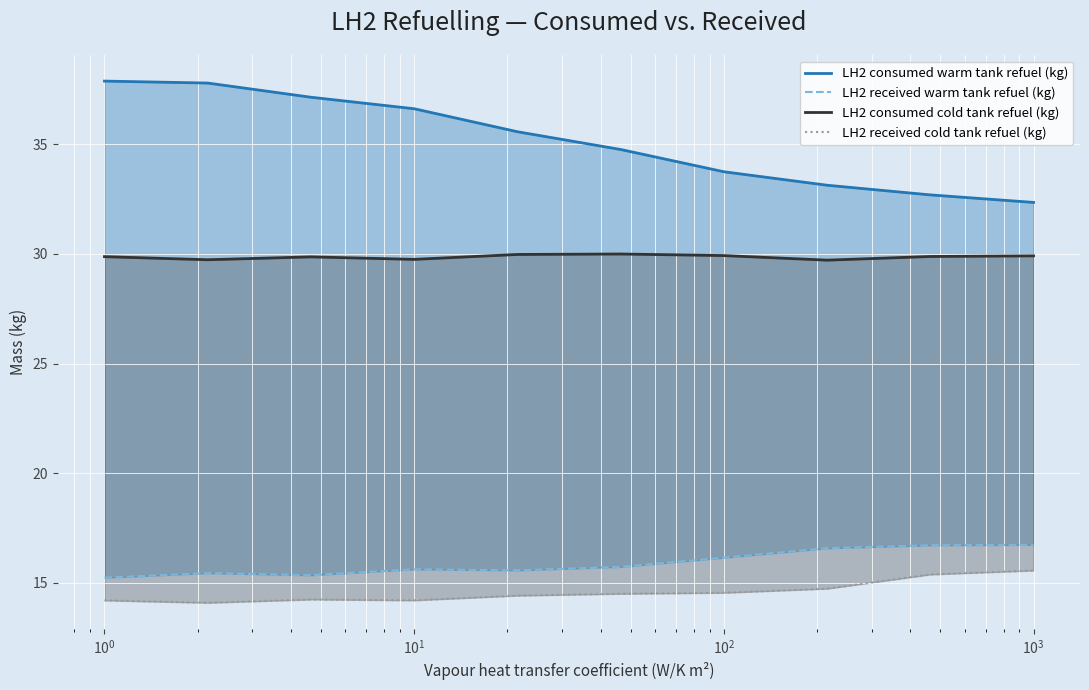

How many lines are shown in the chart?

4